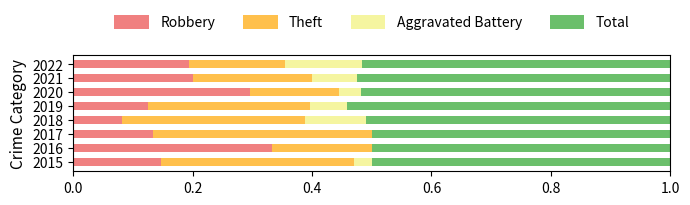

What is the total value across all series at 2019?

1.0